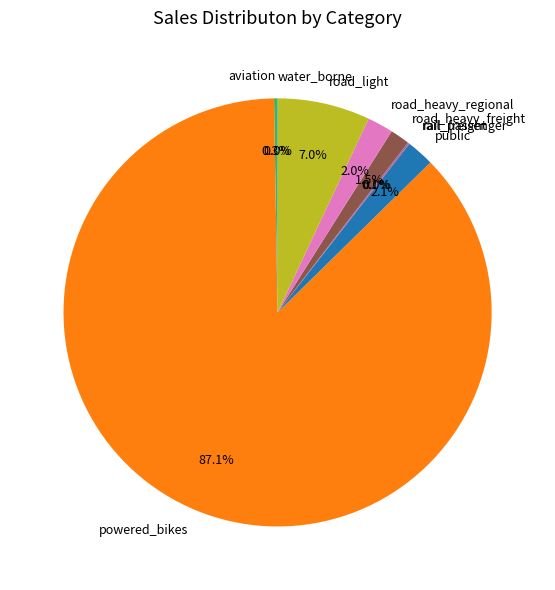

Is there a majority slice in this chart?

Yes